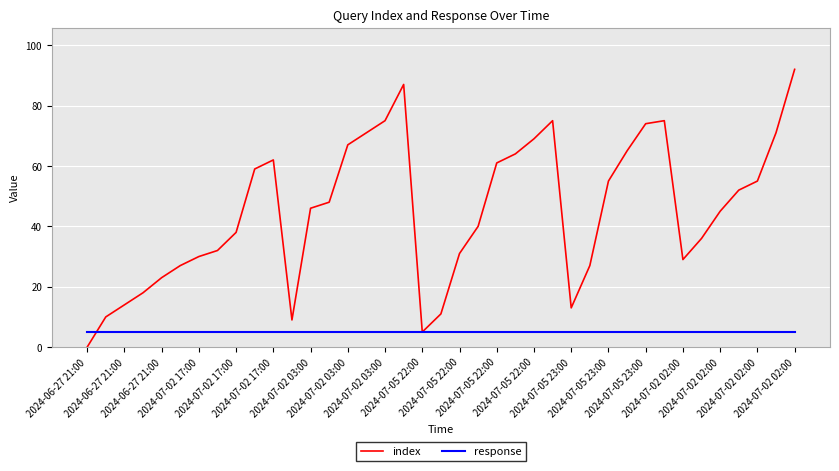

How many series are shown in this chart?

2